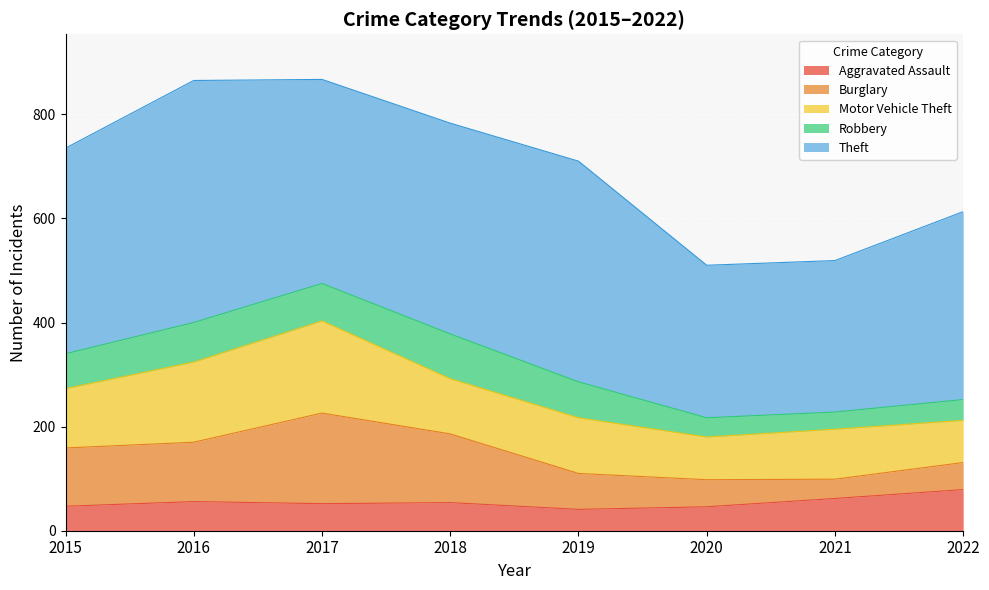

True or false: Motor Vehicle Theft has a value of 136 at 2020.

False